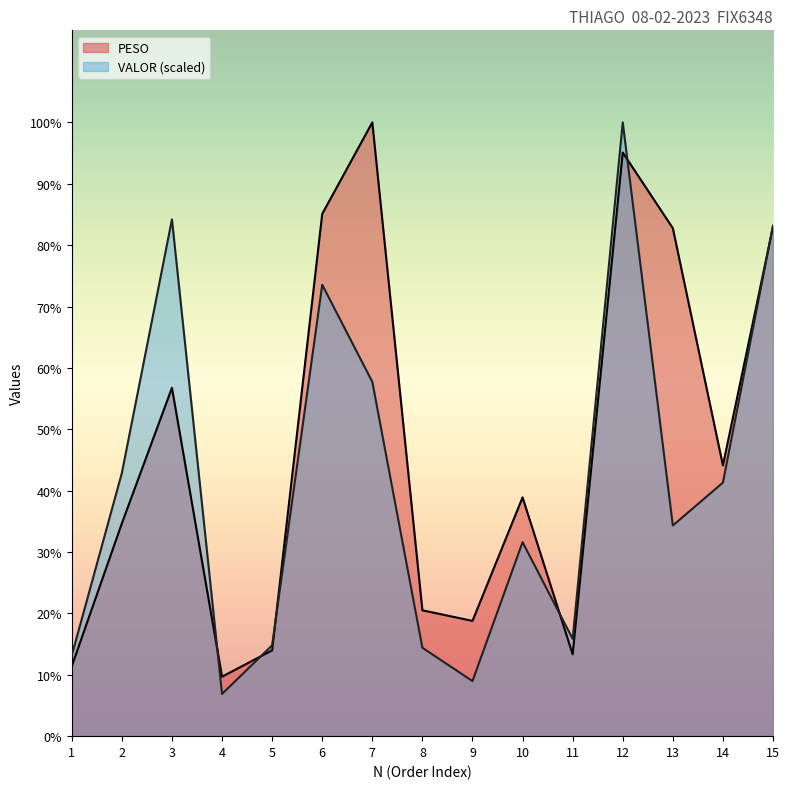

True or false: VALOR has a value of 2.6 at 8.

False